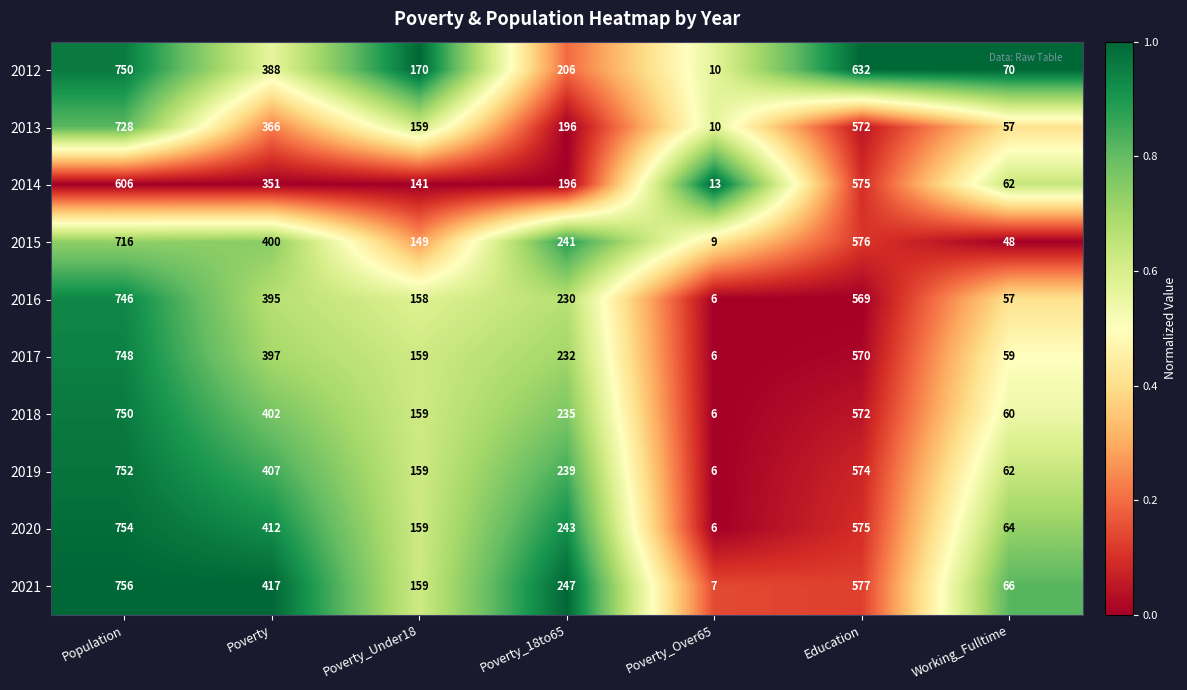

At Poverty, list the series in order from smallest to largest.

2014, 2013, 2012, 2016, 2017, 2015, 2018, 2019, 2020, 2021